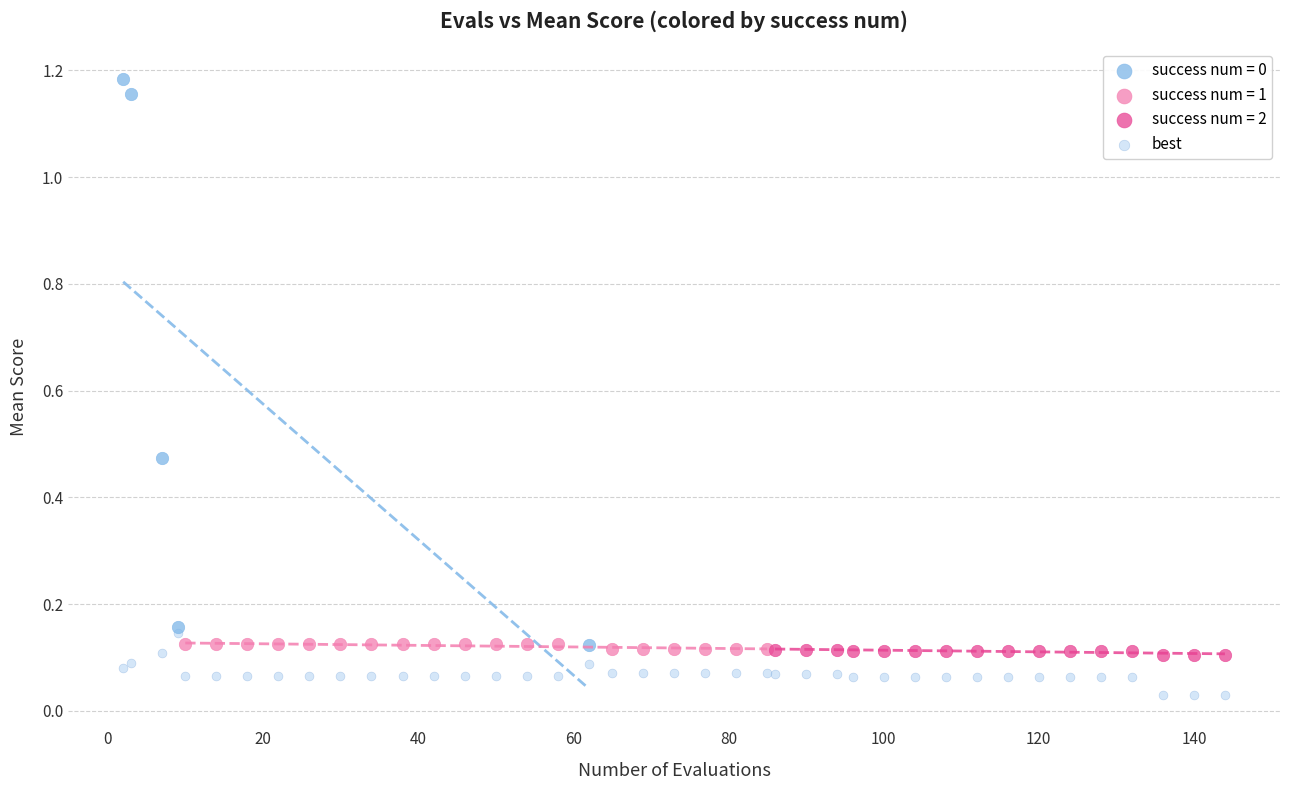

Which series reaches the minimum Y coordinate?

best